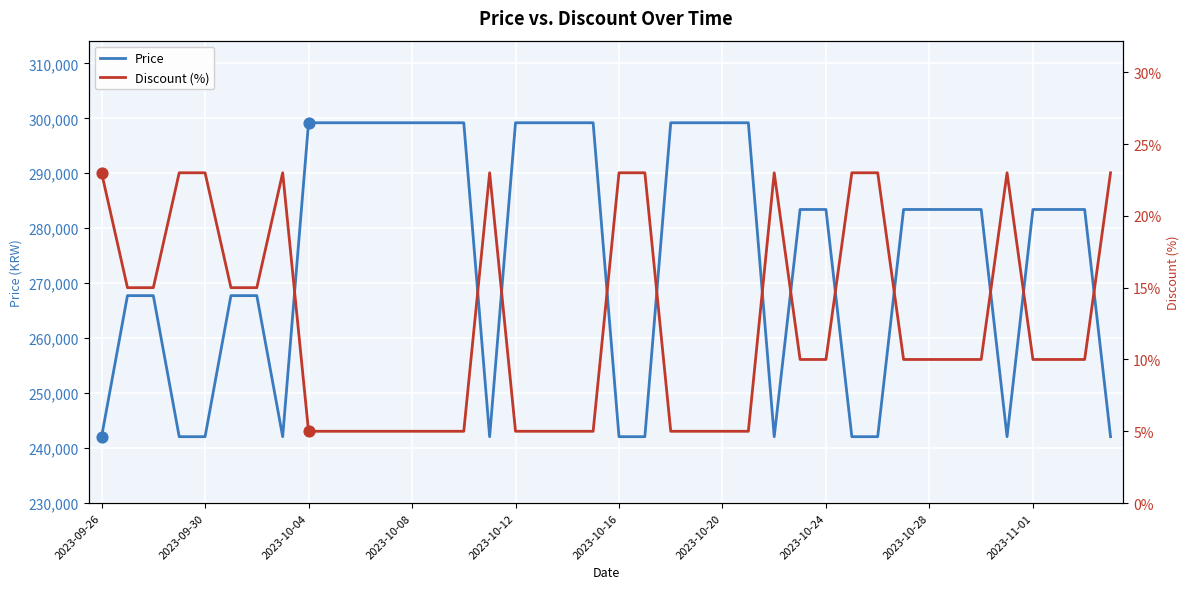

Which series has the largest Y range (max minus min)?

Price